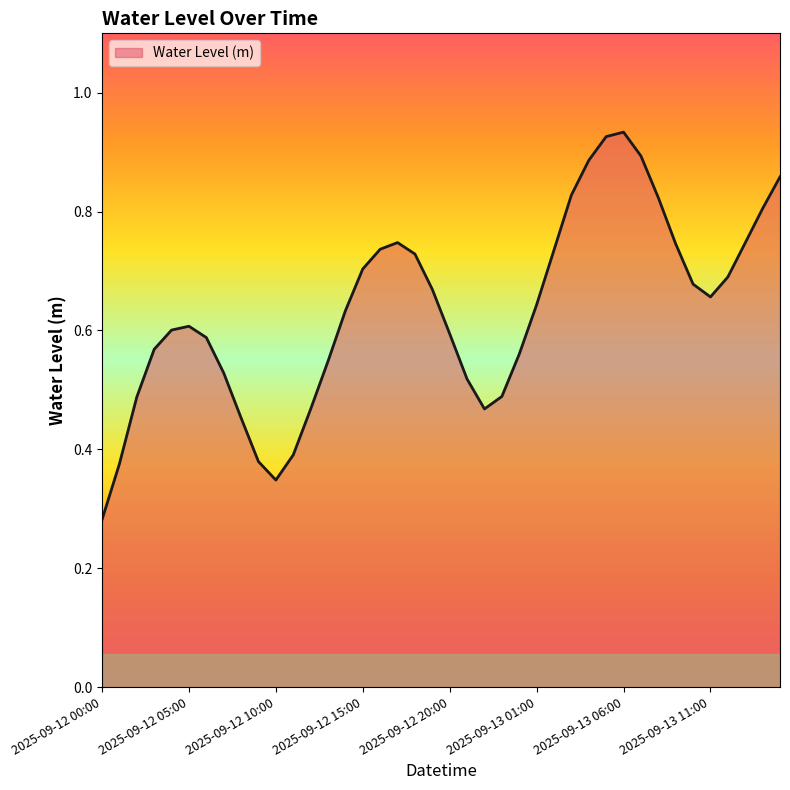

How many lines are shown in the chart?

1